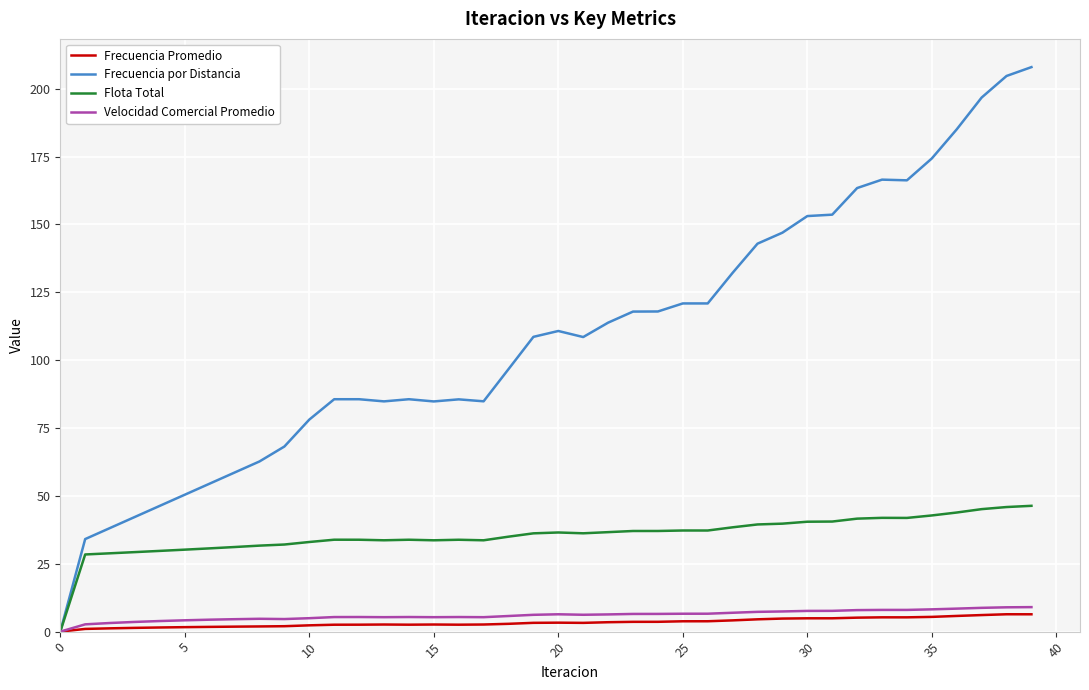

Which series has the largest range (max minus min)?

Frecuencia por Distancia